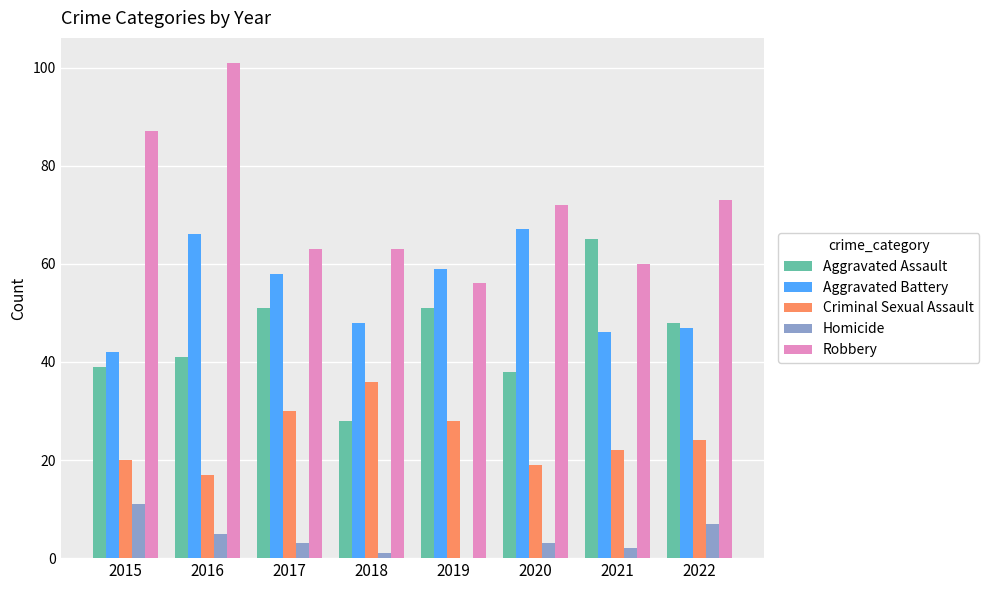

Reading left to right, transcribe all the data shown in this chart.

Aggravated Assault: 39	41	51	28	51	38	65	48
Aggravated Battery: 42	66	58	48	59	67	46	47
Criminal Sexual Assault: 20	17	30	36	28	19	22	24
Homicide: 11	5	3	1	0	3	2	7
Robbery: 87	101	63	63	56	72	60	73